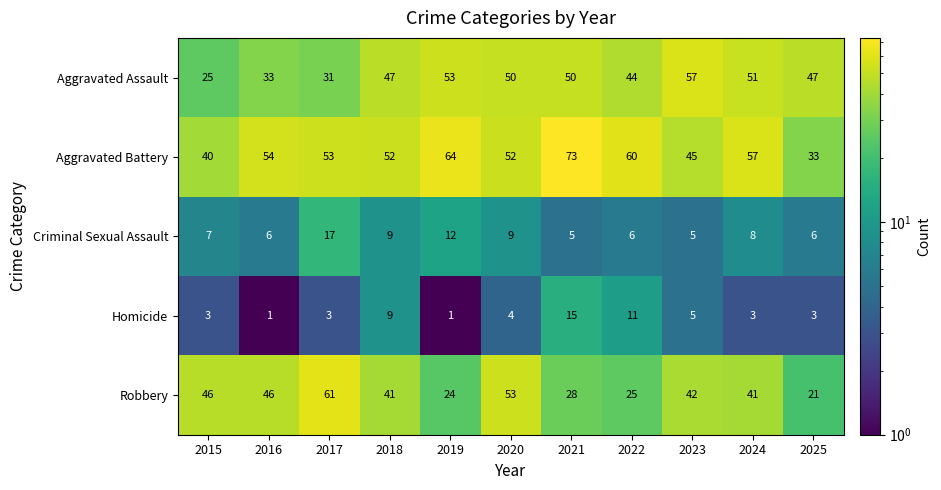

What is the maximum value shown in the chart?

73